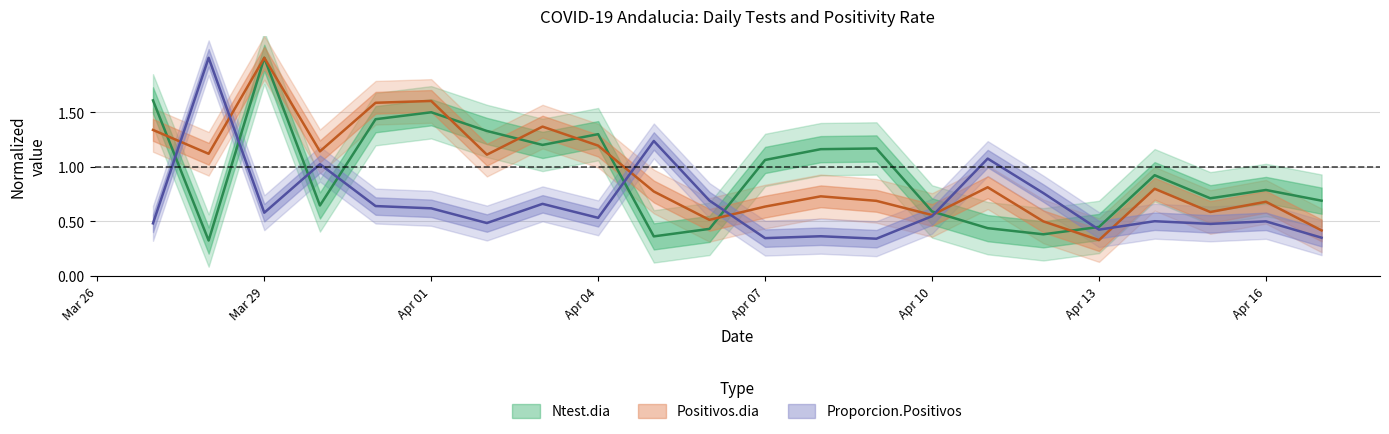

How many lines are shown in the chart?

3